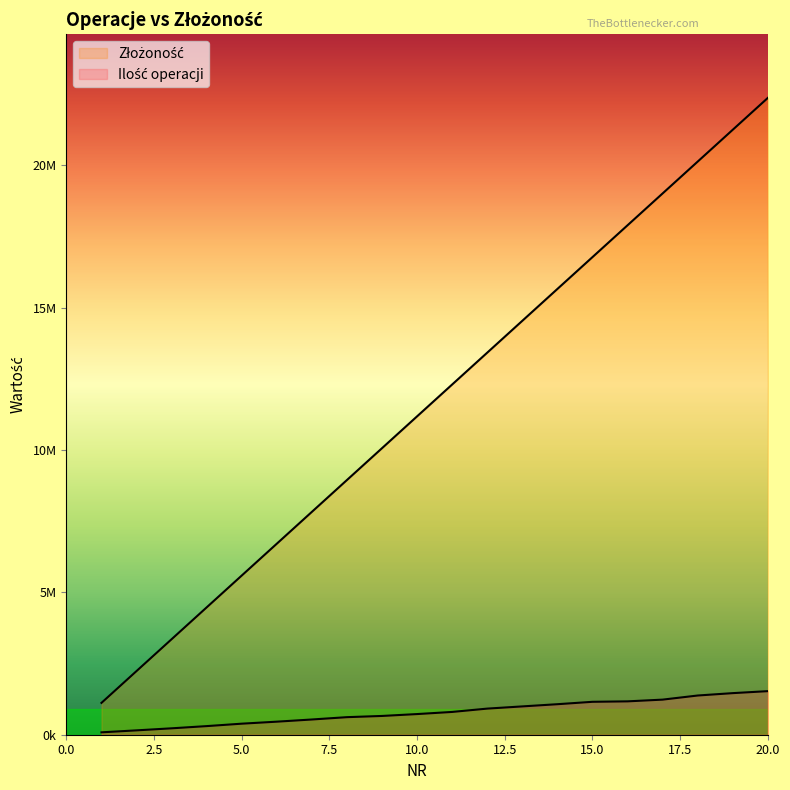

Does the chart display data point markers on the line(s)?

No